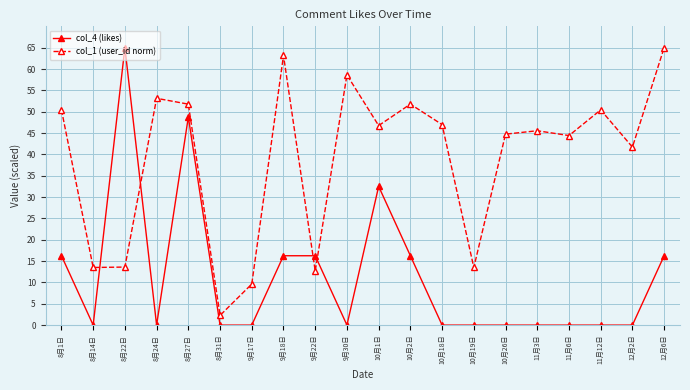

How many intersections are there between col_4 (likes) and col_1 (user_id norm)?

4